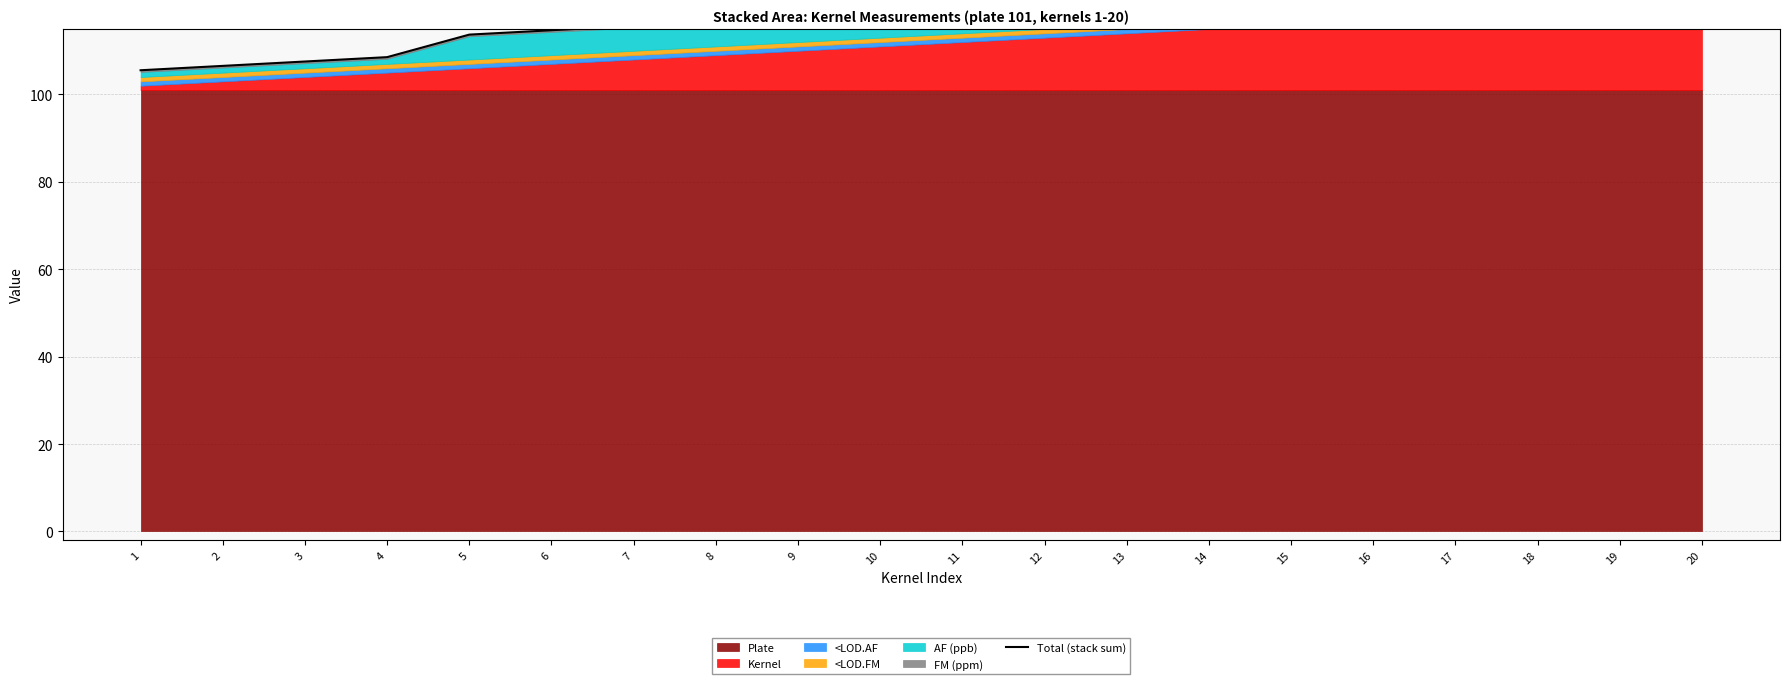

Which category has the highest value across all series?

20